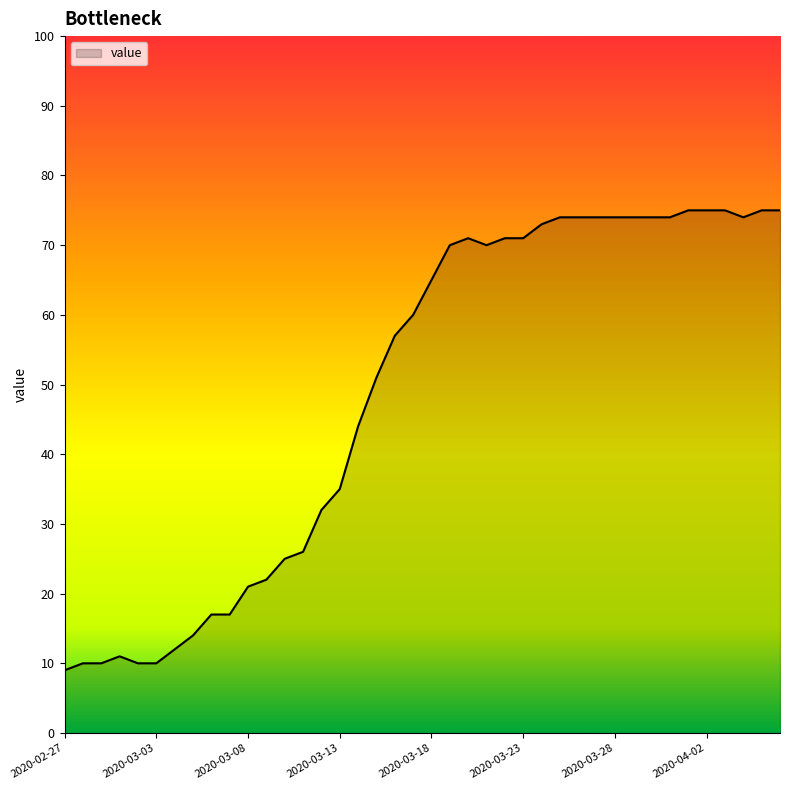

What is the maximum value shown in the chart?

75